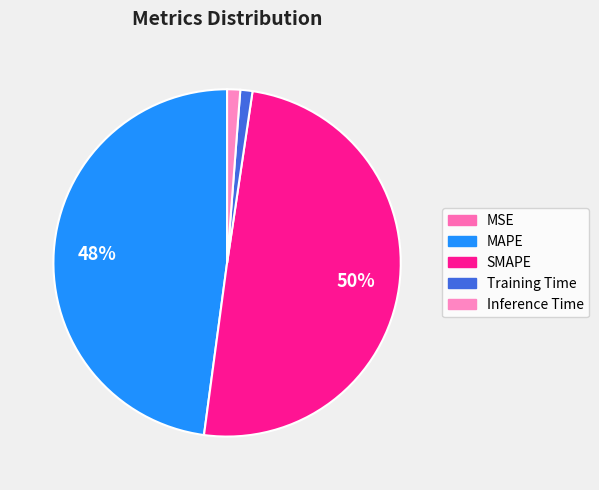

To the nearest percent, what is the average slice percentage?

20%